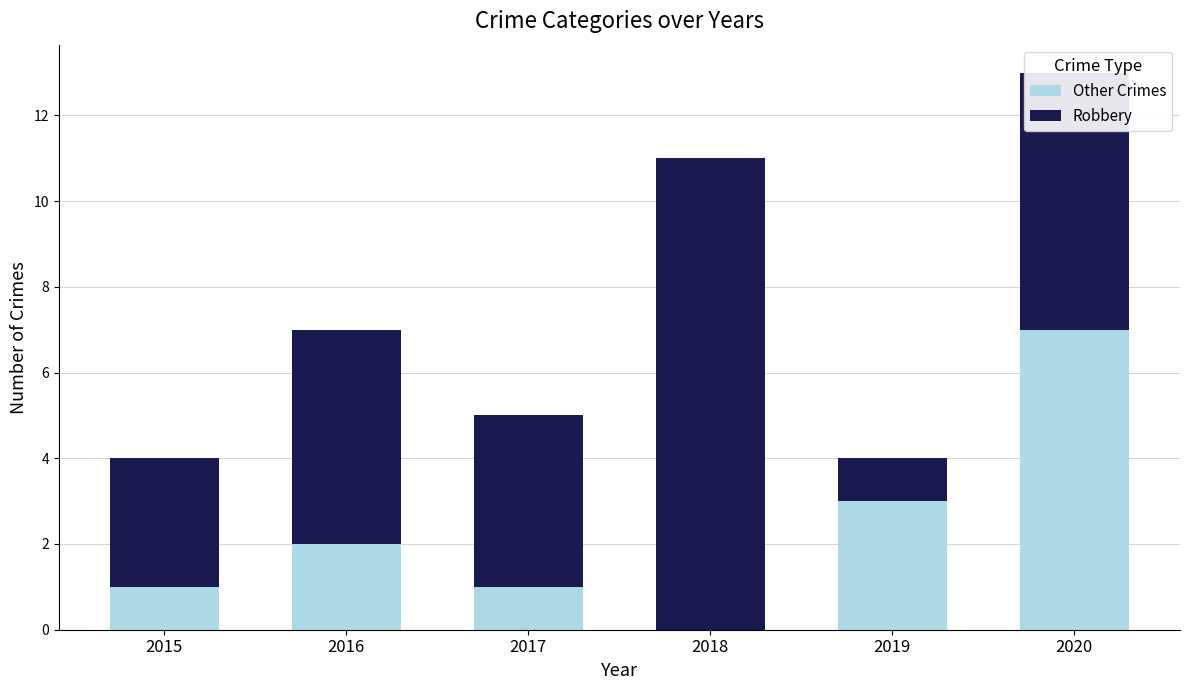

At which category is the sum across all series the highest?

2020